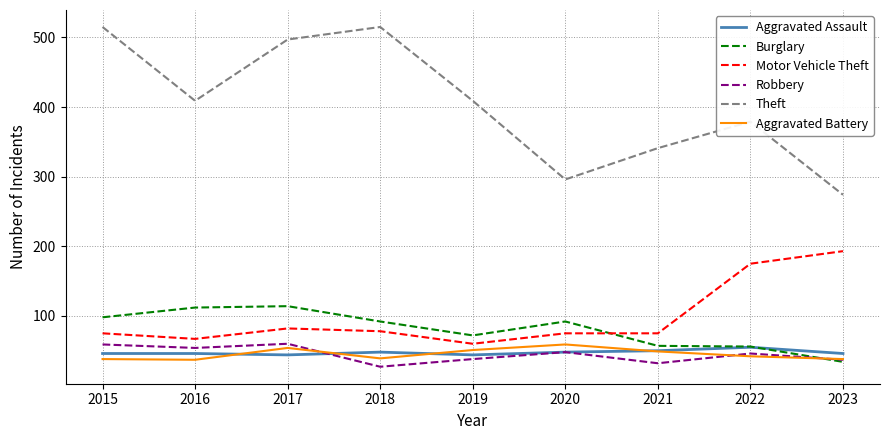

Which series has the largest total across all categories?

Theft